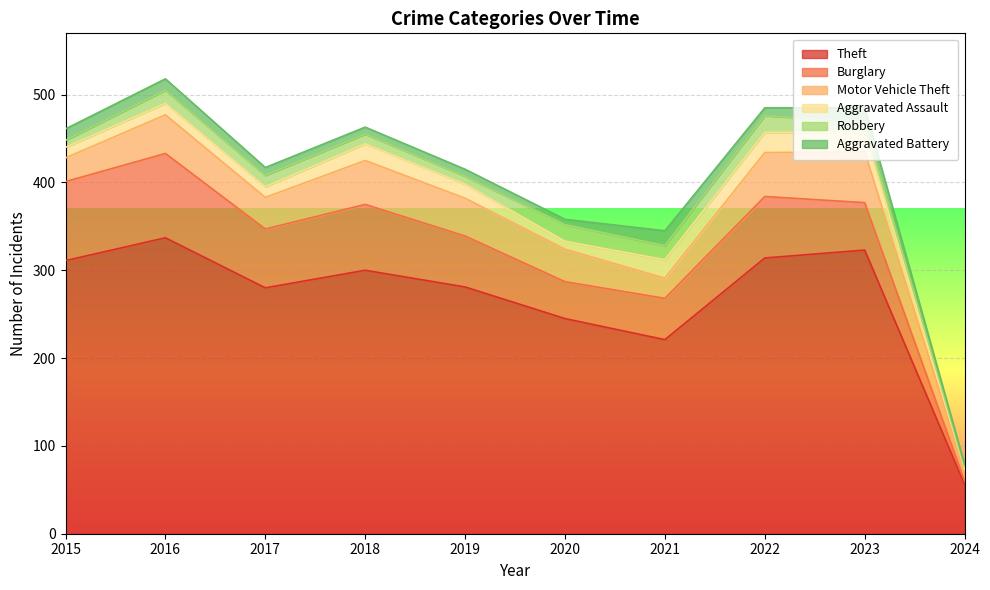

True or false: Aggravated Battery and Aggravated Assault intersect in this chart.

False